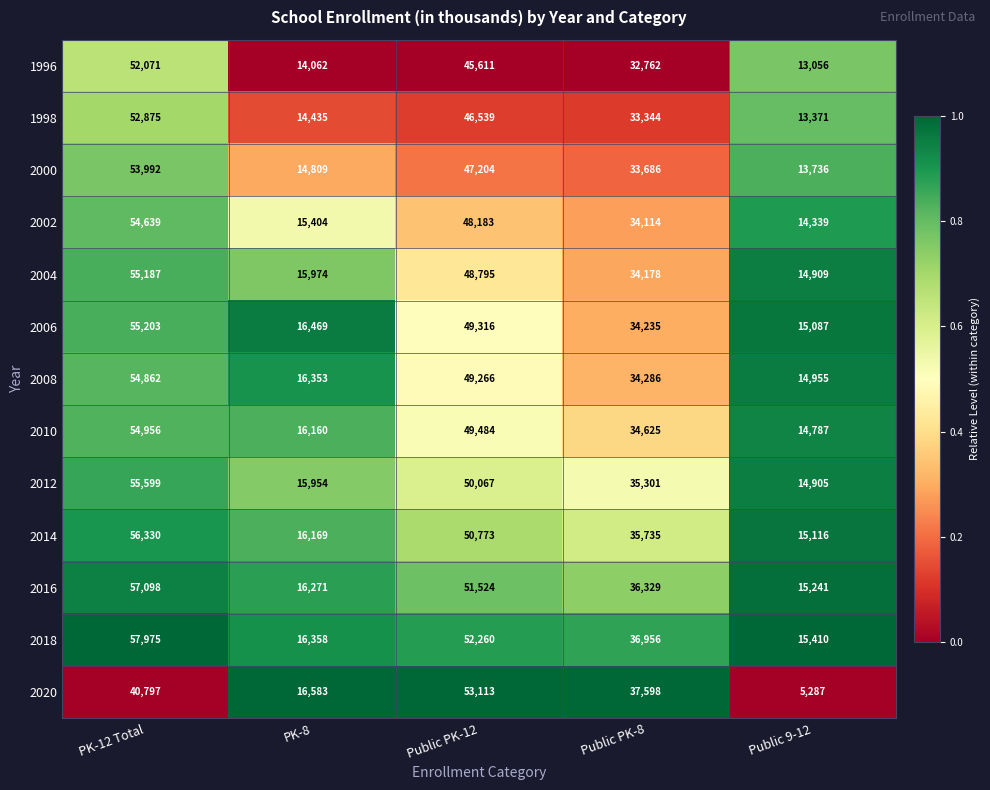

List the series in order of their peak value, highest first.

2018, 2016, 2014, 2012, 2006, 2004, 2010, 2008, 2002, 2000, 2020, 1998, 1996